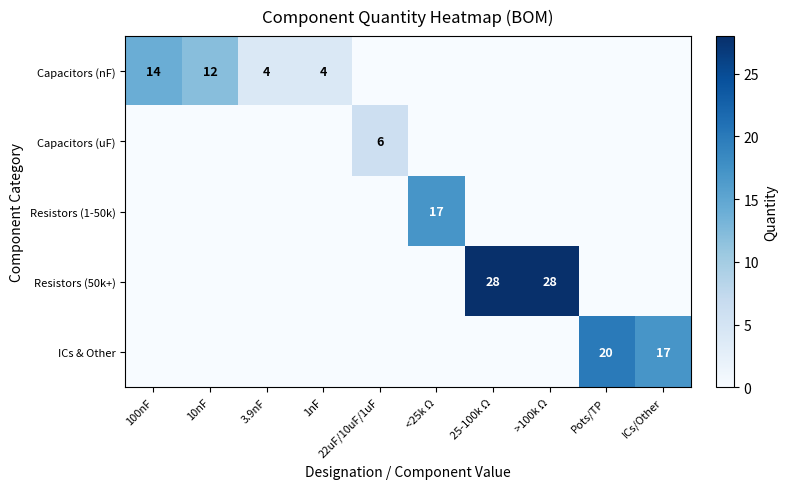

The value of ICs & Other at ICs/Other is 17. True or false?

True